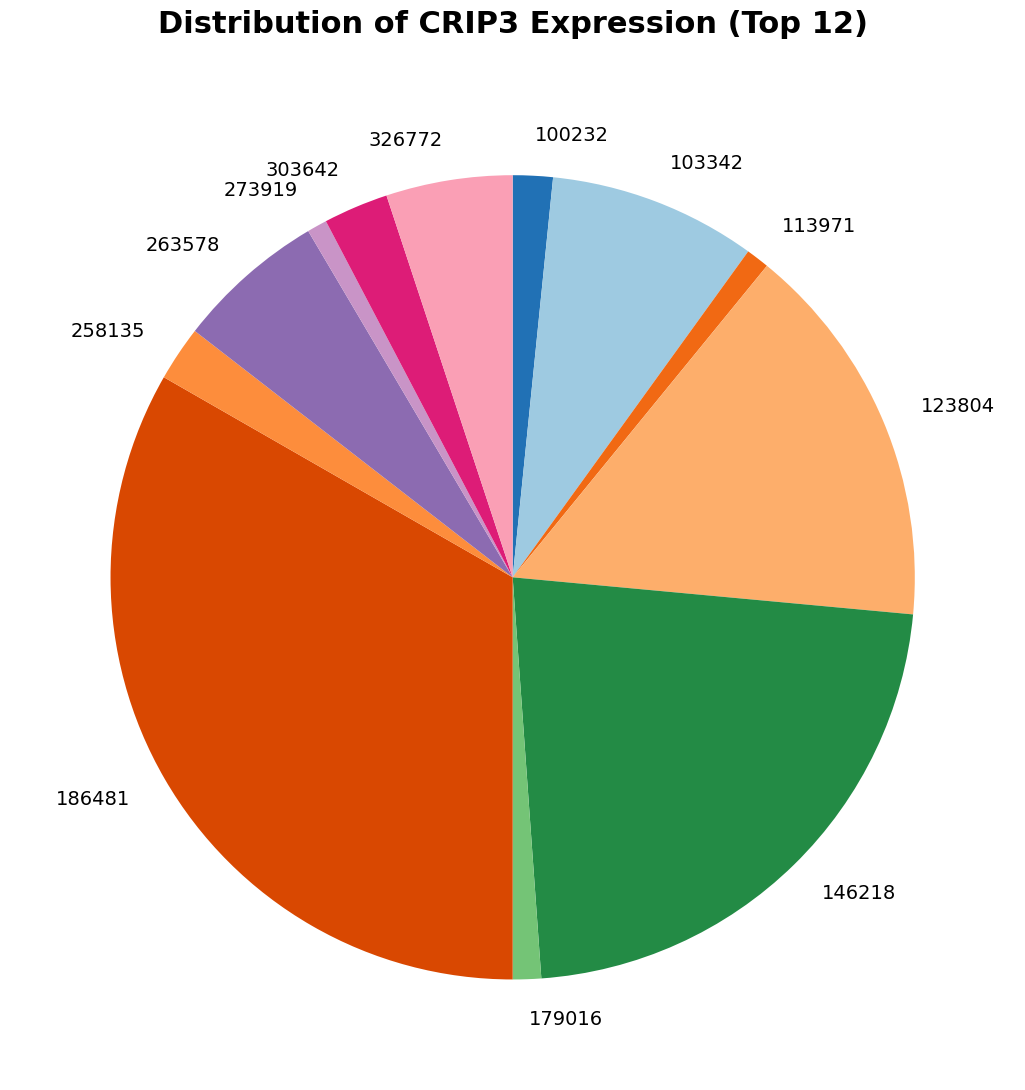

Between 326772 and 179016, which is larger?

326772